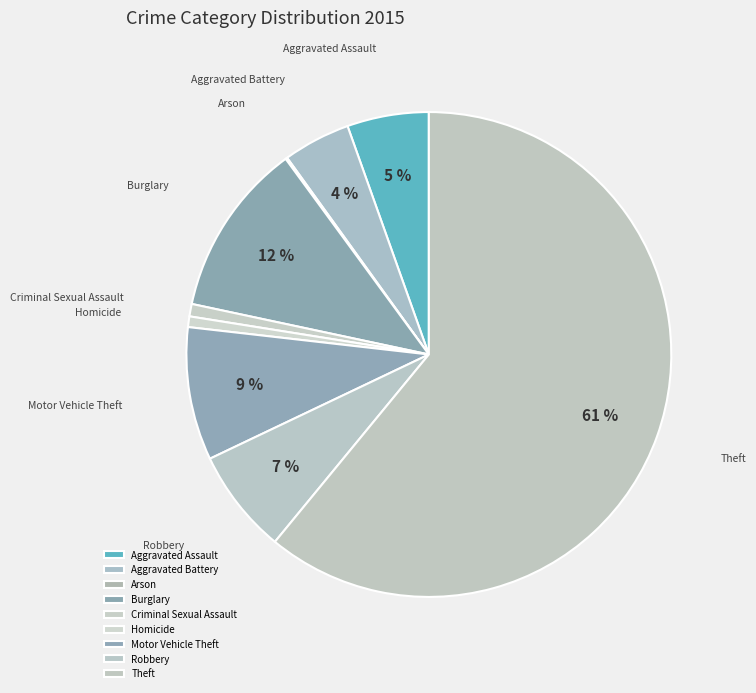

Which category accounts for the majority?

Theft